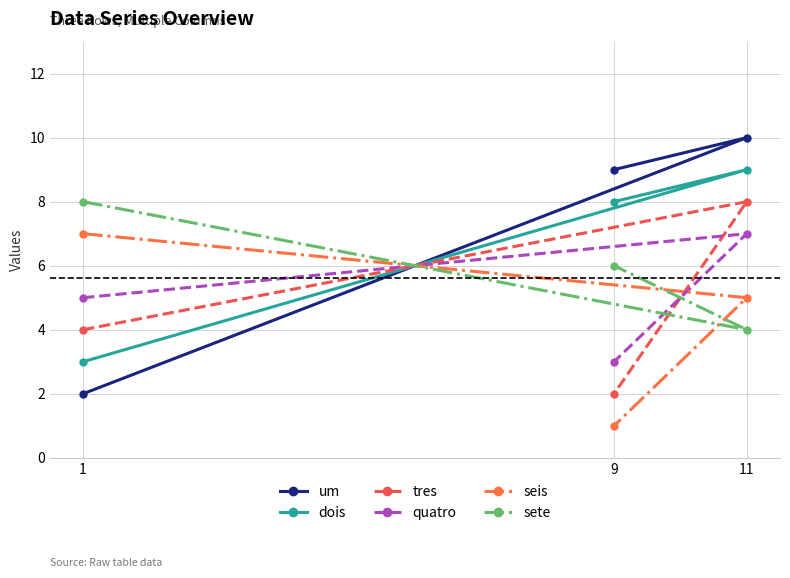

List the labels in order of seis value, largest first.

1, 11, 9